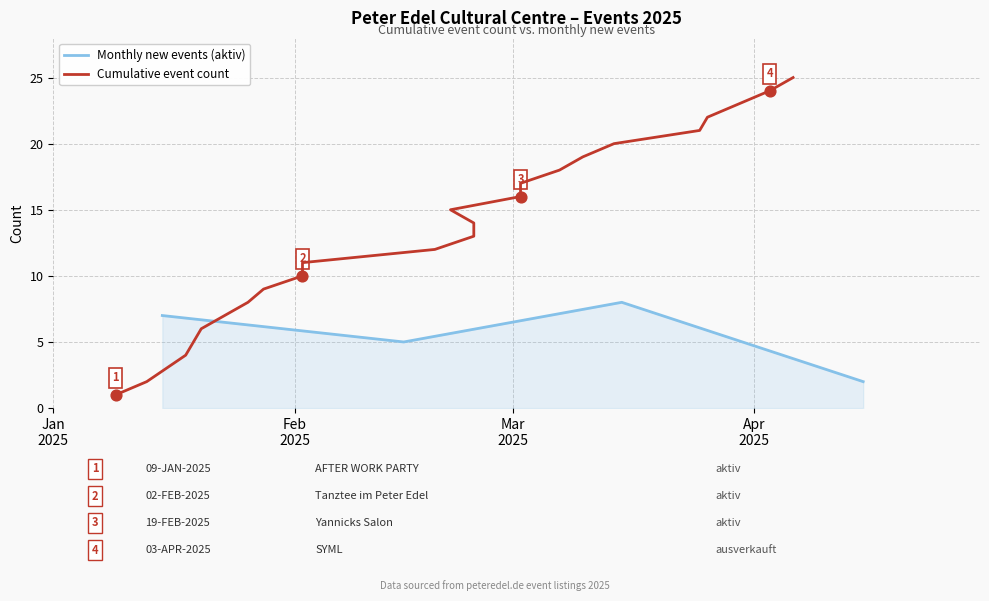

How many interior local peaks does the Monthly new events (aktiv) series have?

1